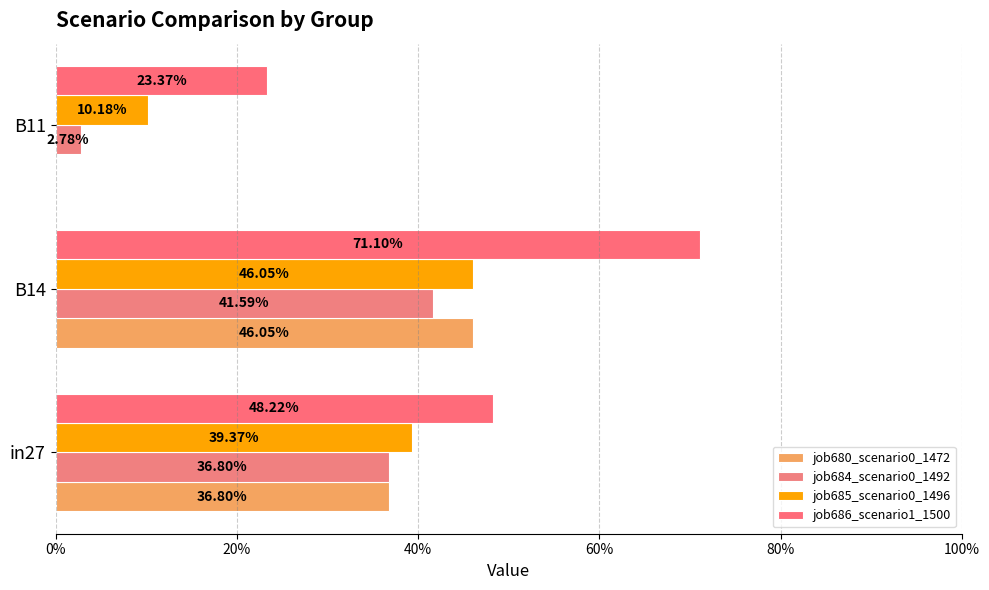

At how many categories does at least one series exceed 0?

3